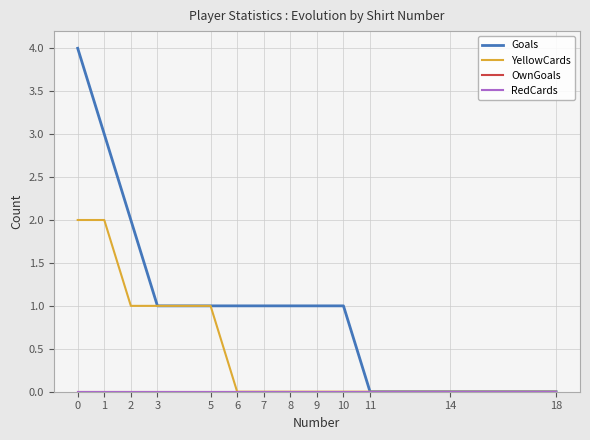

Does the chart have visible grid lines?

Yes